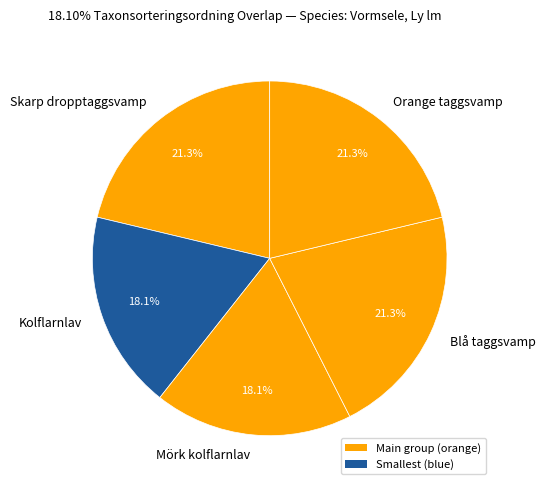

What percentage is NOT represented by Skarp dropptaggsvamp?

78.7%